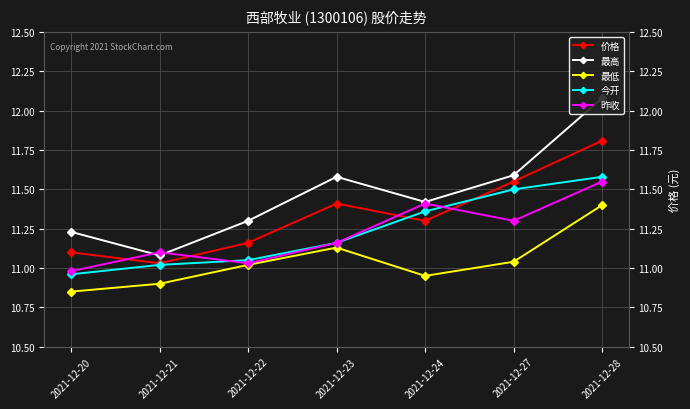

Is the value of 最低 at 2021-12-21 greater than the value of 今开 at 2021-12-22?

No